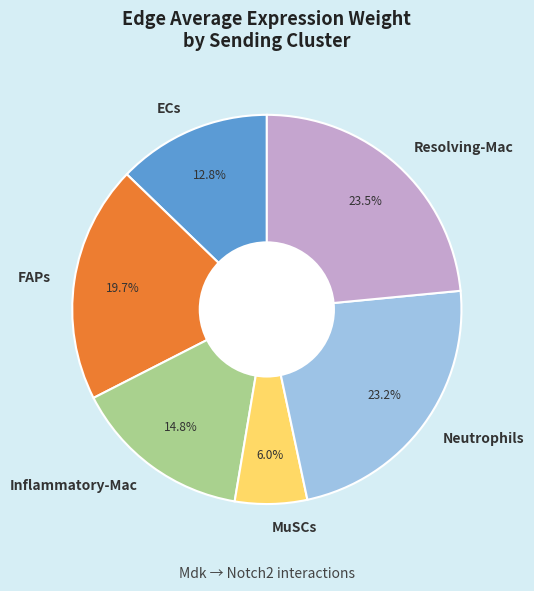

Combined, what portion of the pie is FAPs and Neutrophils?

42.9%